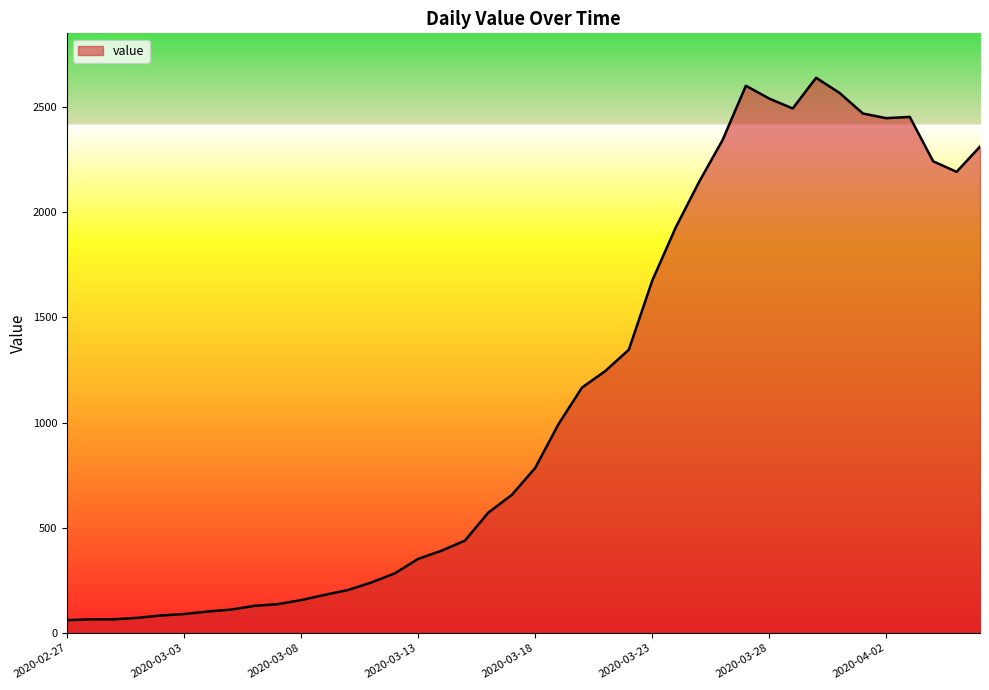

Count the number of data series in this chart.

1